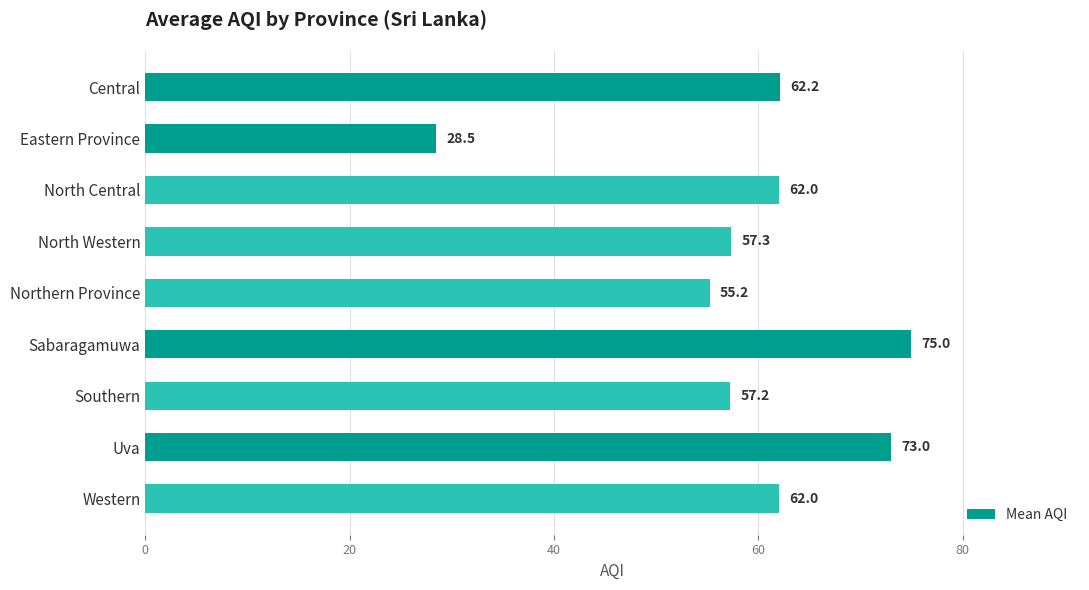

Does the chart contain stacked bars?

No